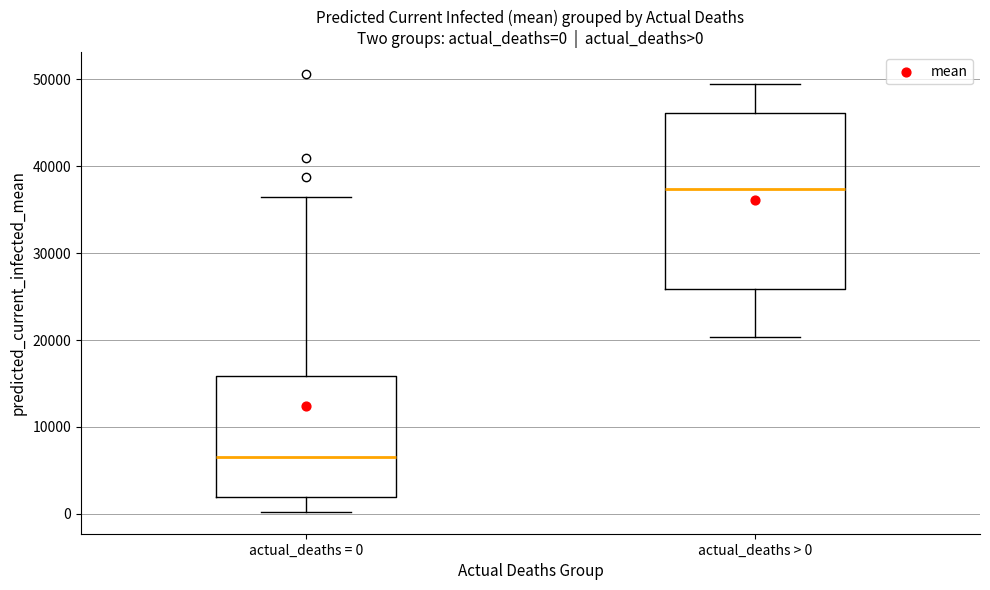

Which box is the tallest, from its lower edge to its upper edge?

actual_deaths > 0